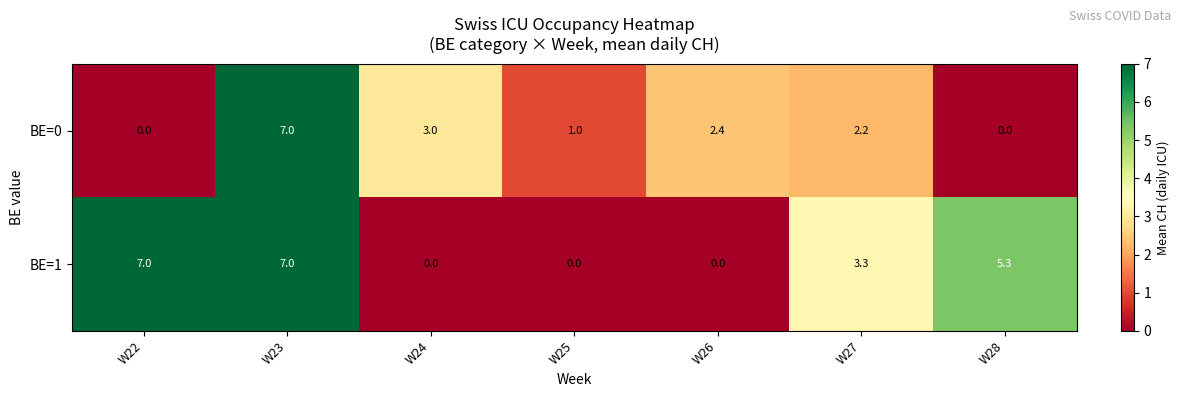

Reading left to right, extract all data points from this chart.

BE=0: 0.0	7.0	3.0	1.0	2.4	2.2	0.0
BE=1: 7.0	7.0	0.0	0.0	0.0	3.3	5.3